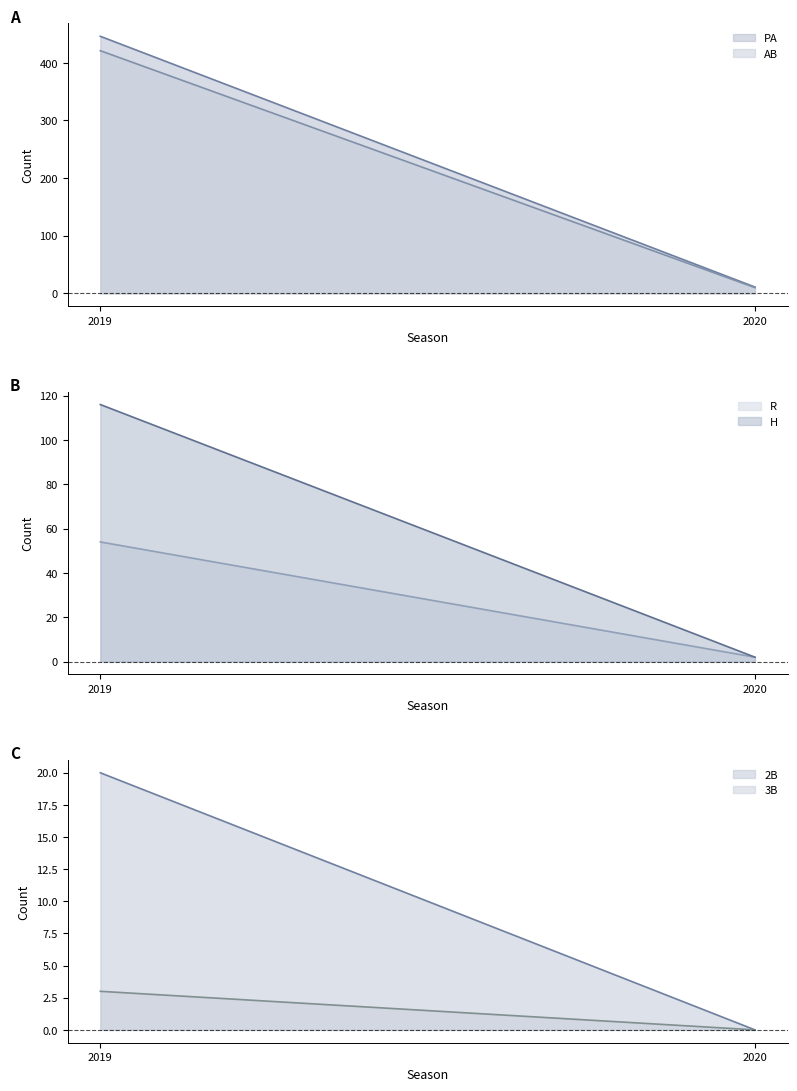

Is it true that 2B equals -7 at 2020?

False